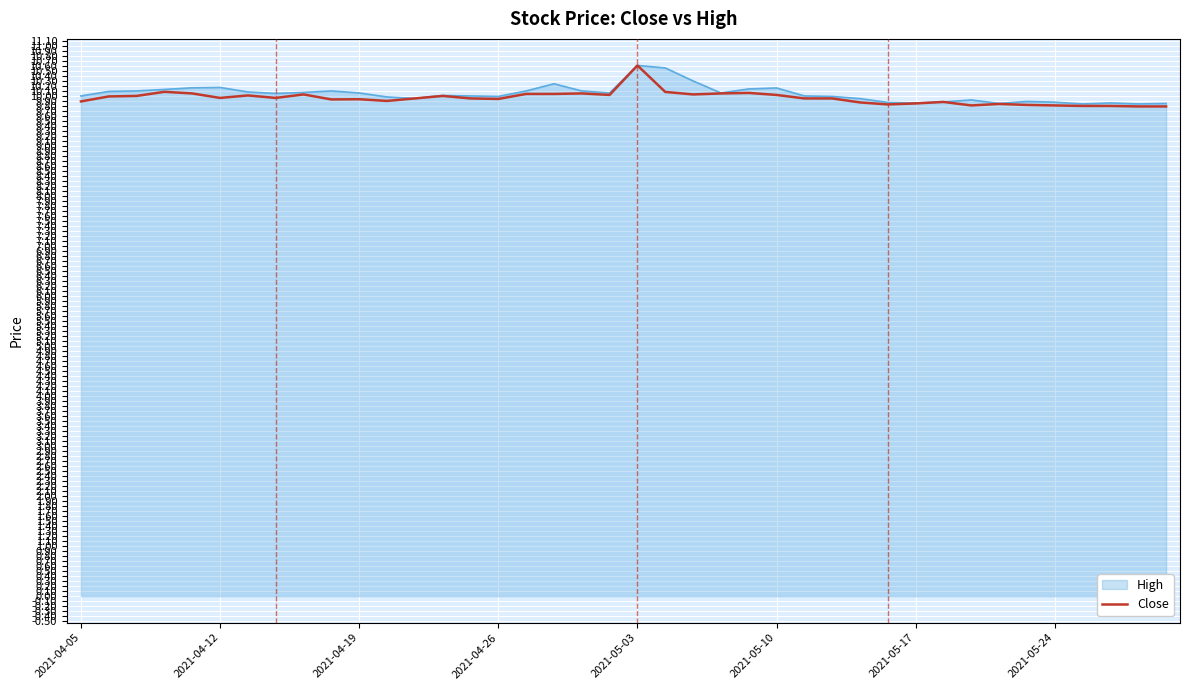

What is the greatest value displayed?

10.6